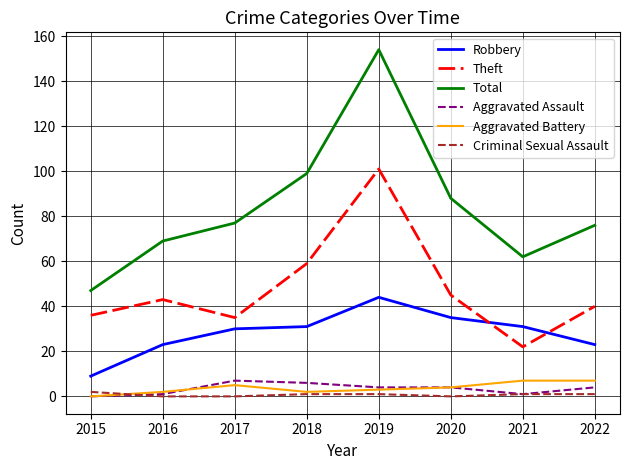

Is it true that Criminal Sexual Assault equals 1 at 2018?

True